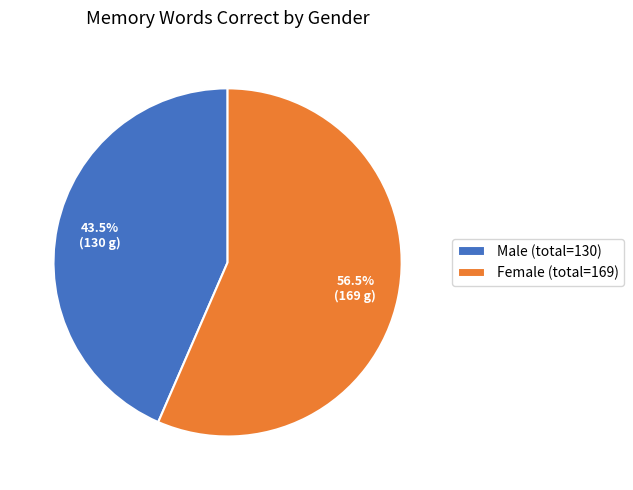

Between Male (total=130) and Female (total=169), which is larger?

Female (total=169)